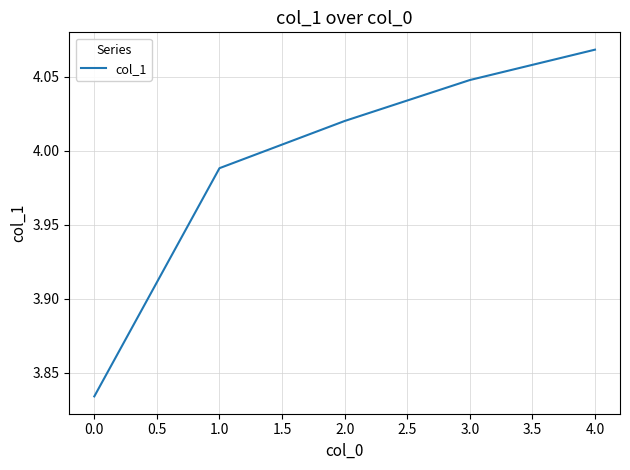

Where does the data first go above 4?

2.0